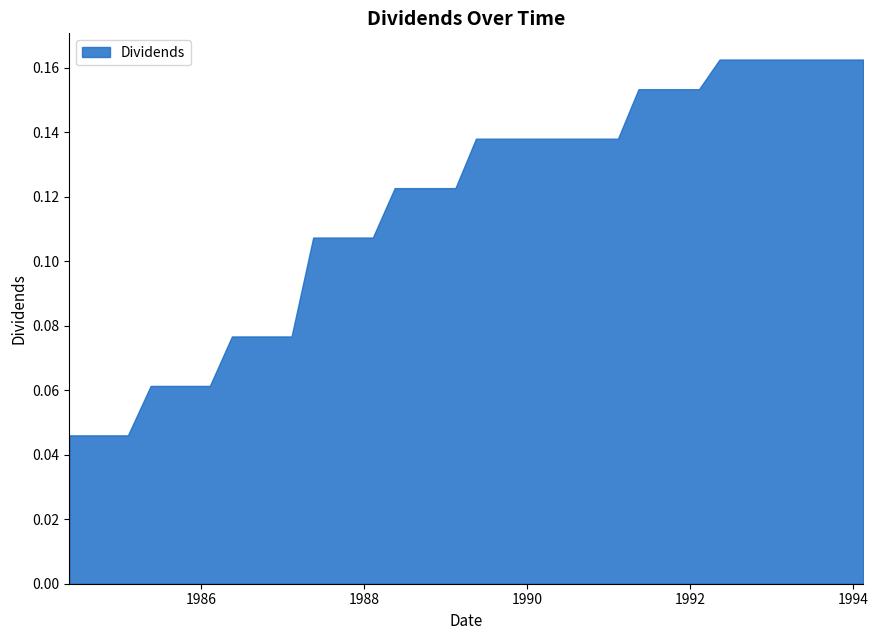

Which label corresponds to the largest value in the chart?

1992-05-12